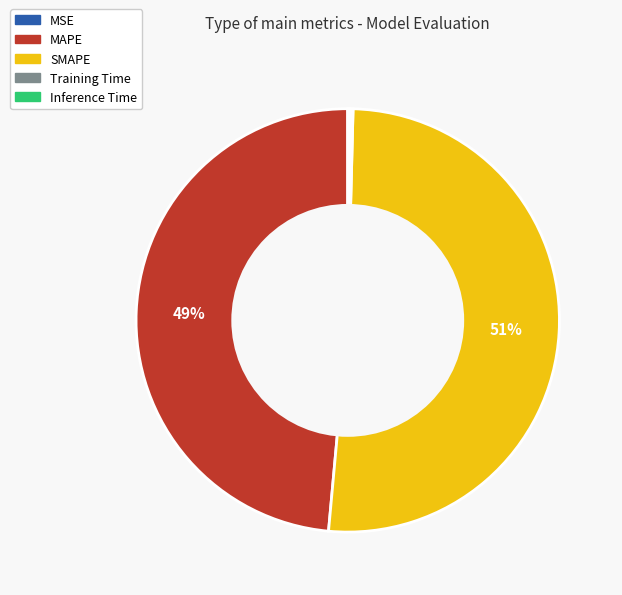

To the nearest percent, what is the average slice percentage?

20%